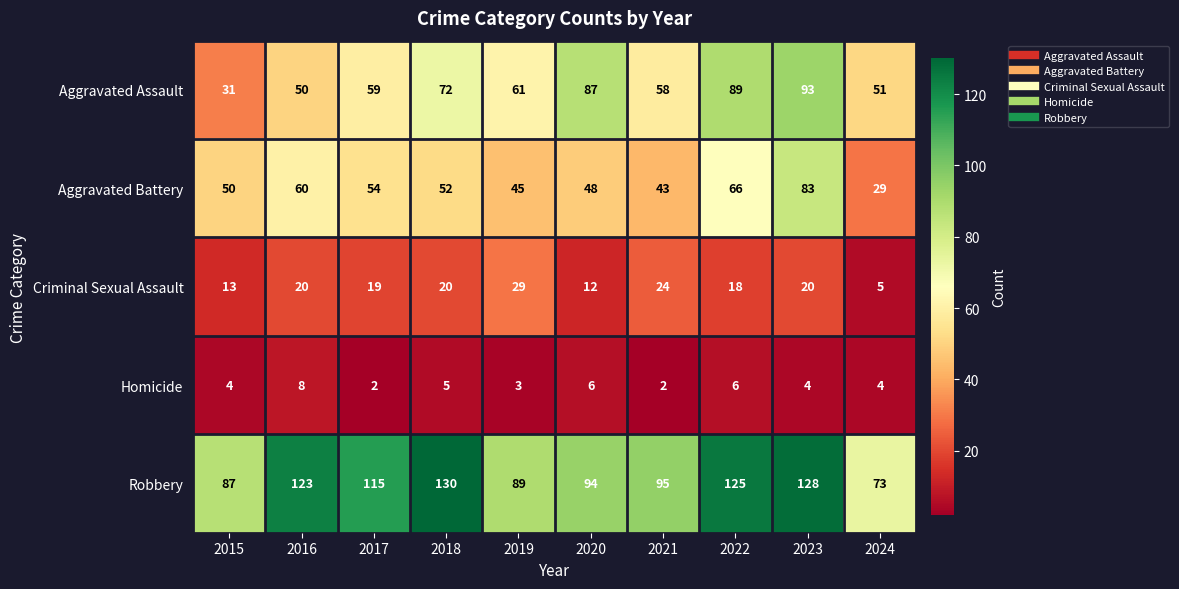

Rank the series by their maximum value, from highest to lowest.

Robbery, Aggravated Assault, Aggravated Battery, Criminal Sexual Assault, Homicide